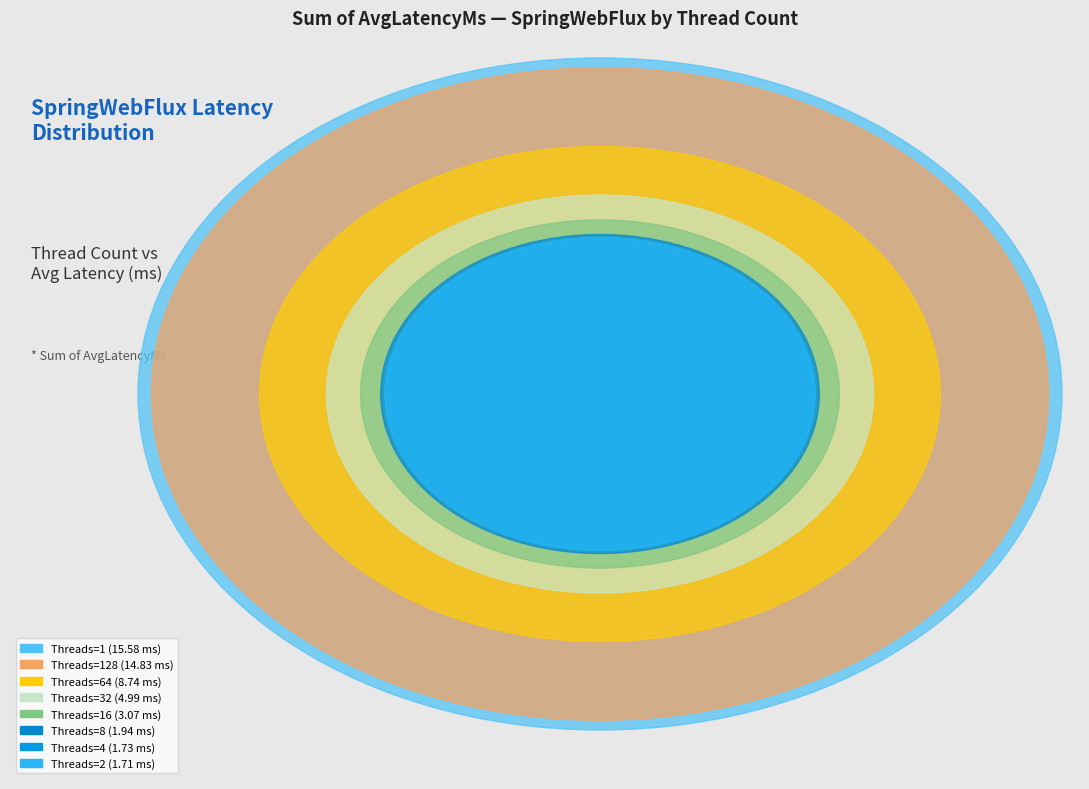

To the nearest percent, what percentage of the pie is 16?

6%